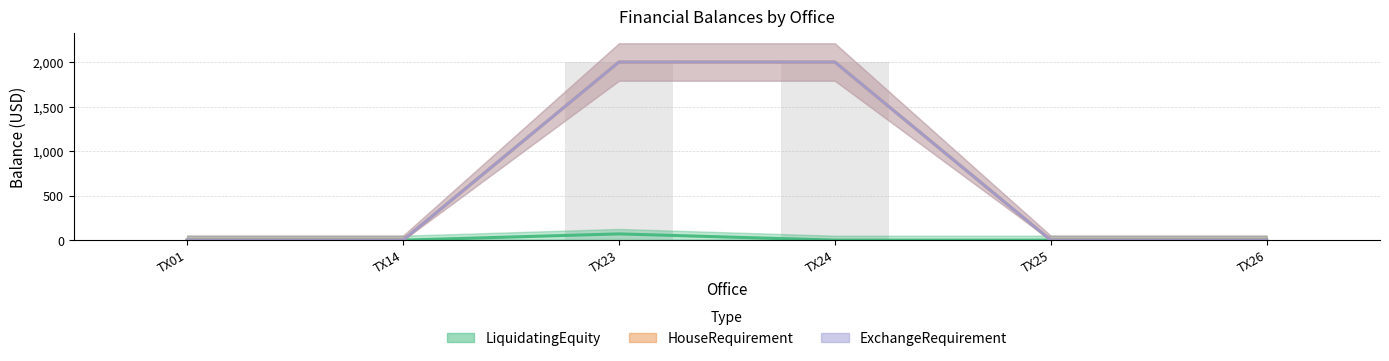

At which category is the sum across all series the highest?

TX23